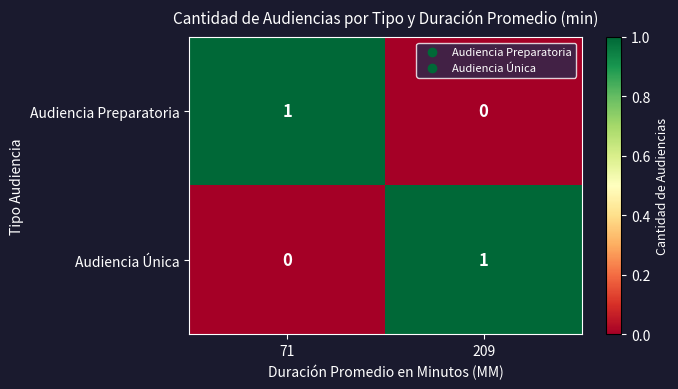

How many values in the Audiencia Preparatoria series are below 1?

1